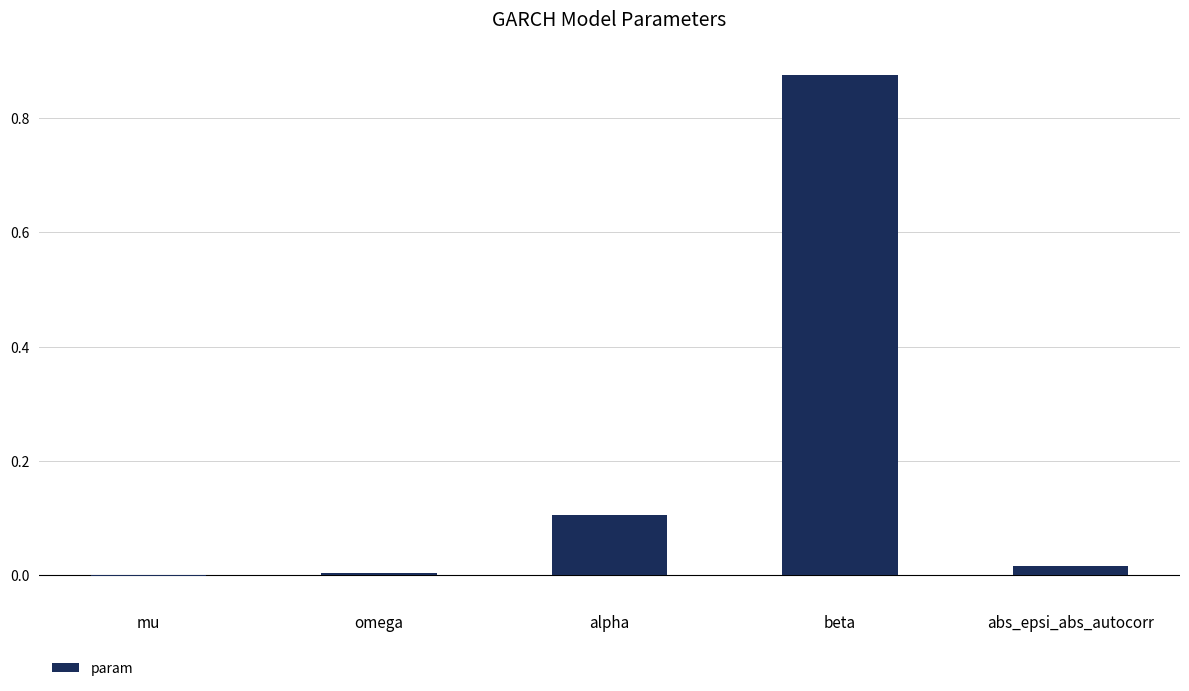

Between mu and alpha, which is larger?

alpha